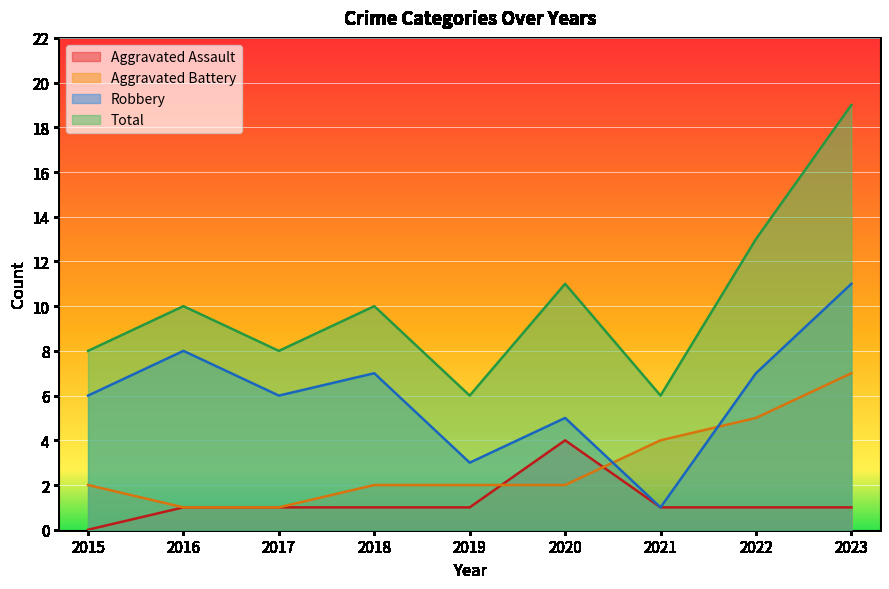

What is the approximate value of Total at 2017, to the nearest 5?

10